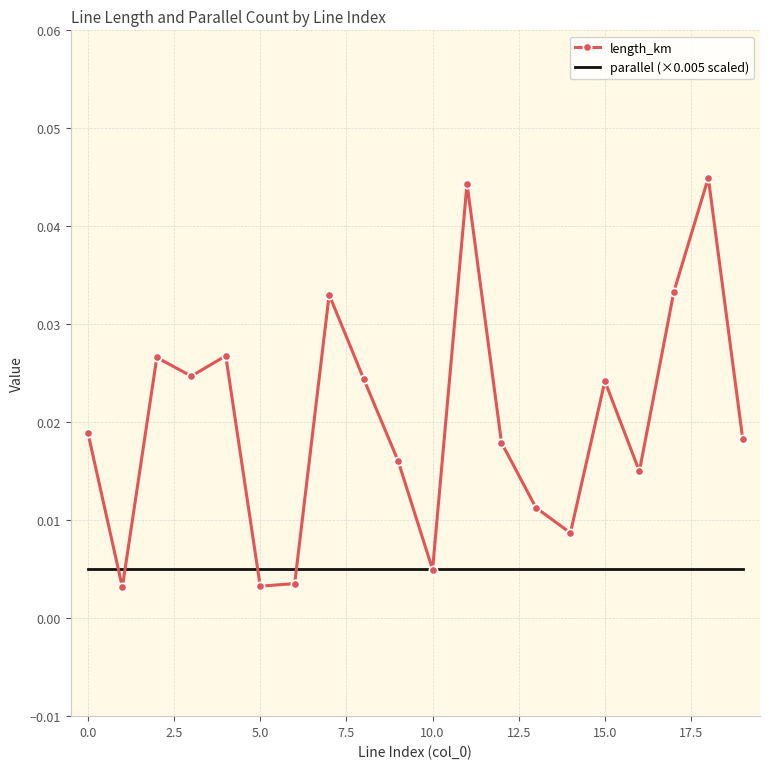

List the series in order of their peak value, highest first.

length_km, parallel (×0.005 scaled)